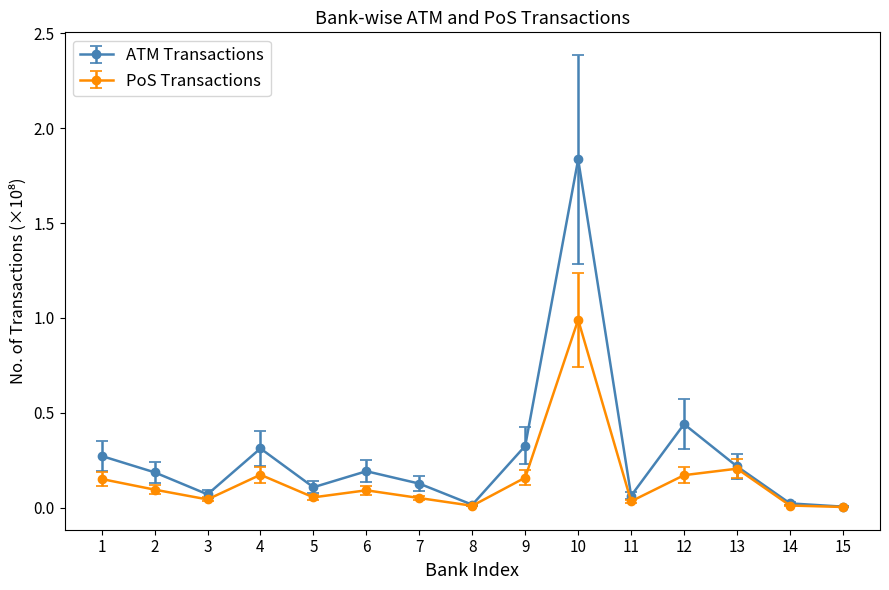

At which category does the chart reach its peak across all series?

10